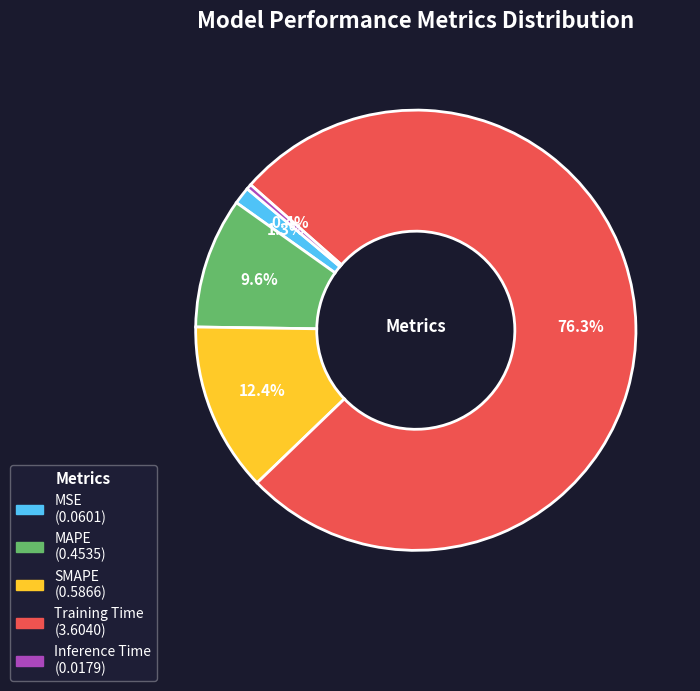

How many slices are in this pie chart?

5